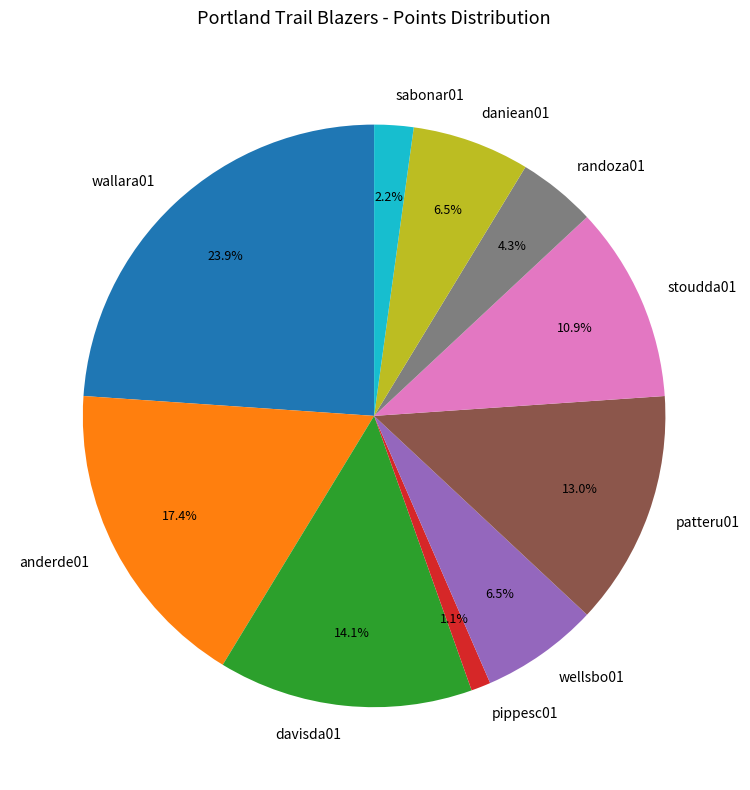

What percentage do pippesc01 and davisda01 together represent?

15.2%